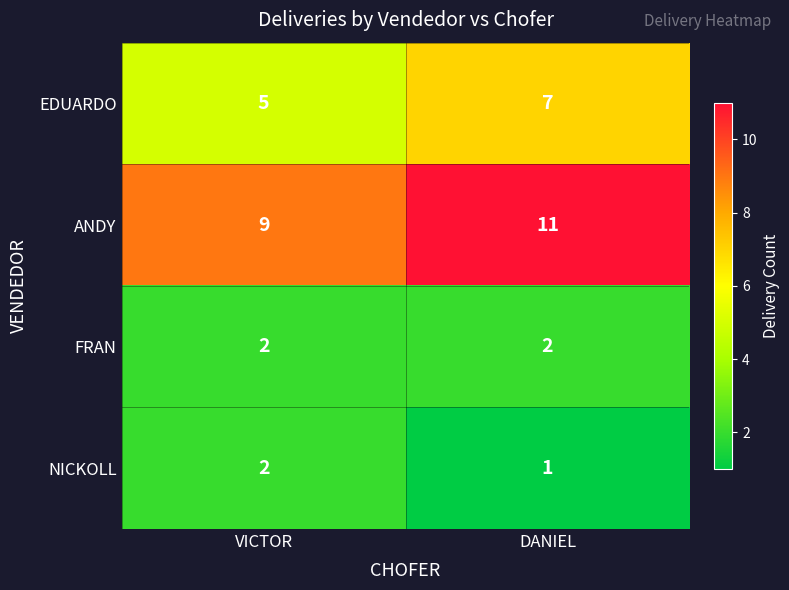

What is the spread (max minus min) of values at VICTOR?

7